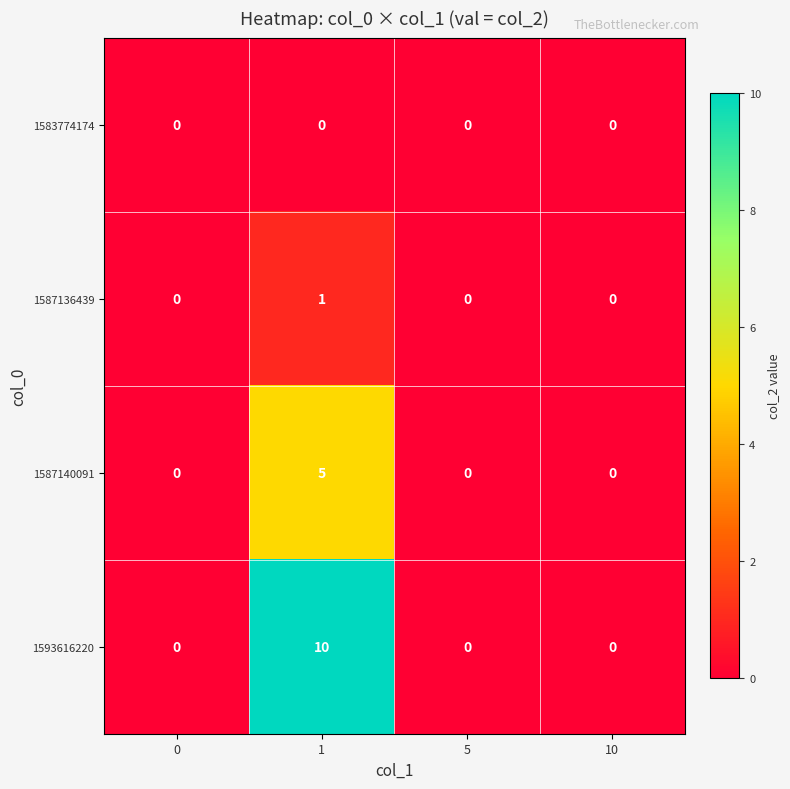

What is the spread (max minus min) of values at 1?

10